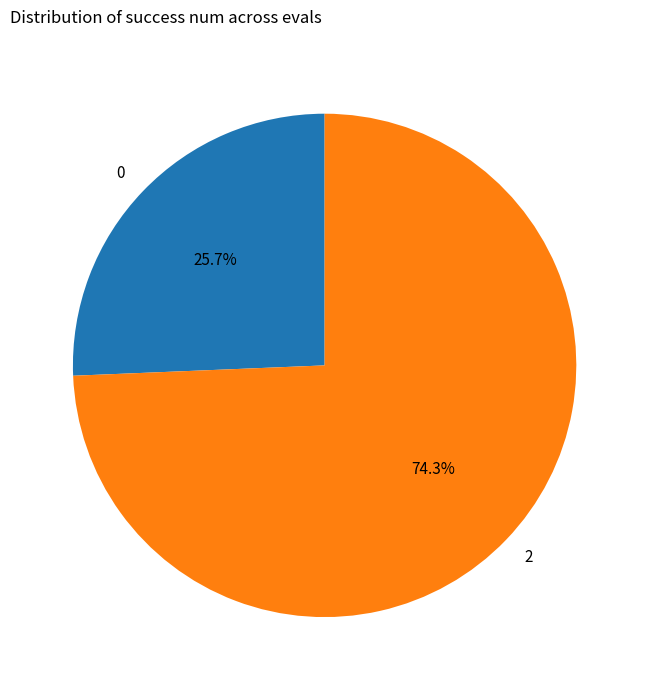

Which slice is the smallest?

0